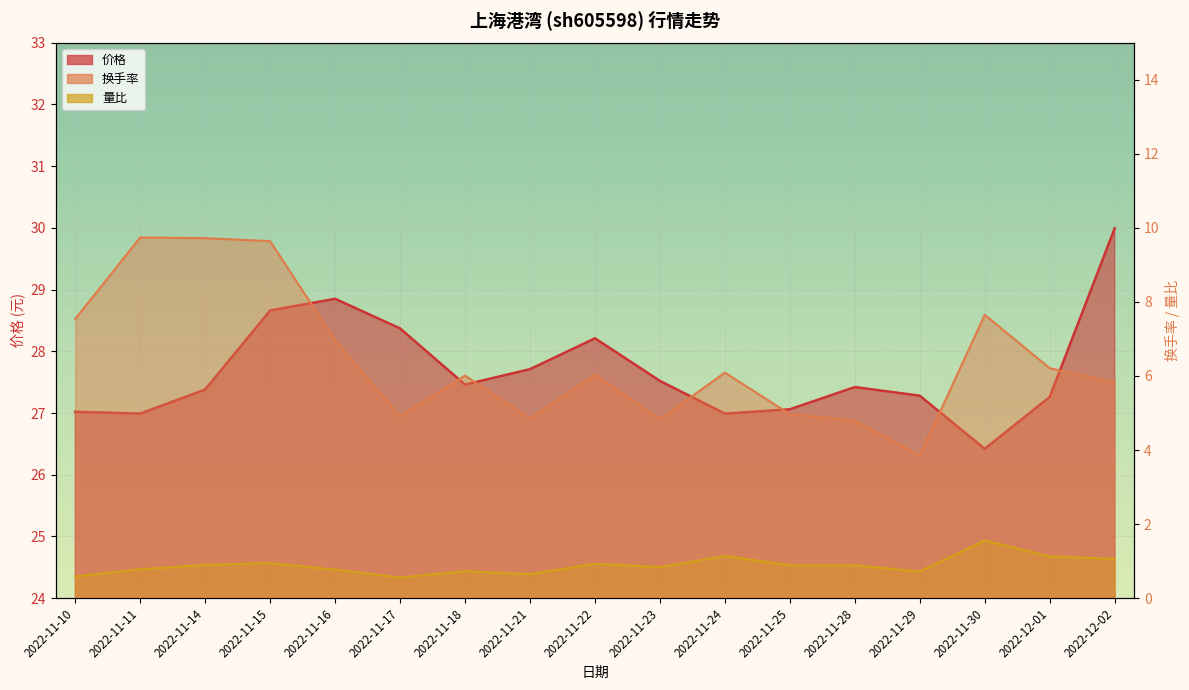

What is the difference between the maximum and second lowest values in the 价格 series?

3.0